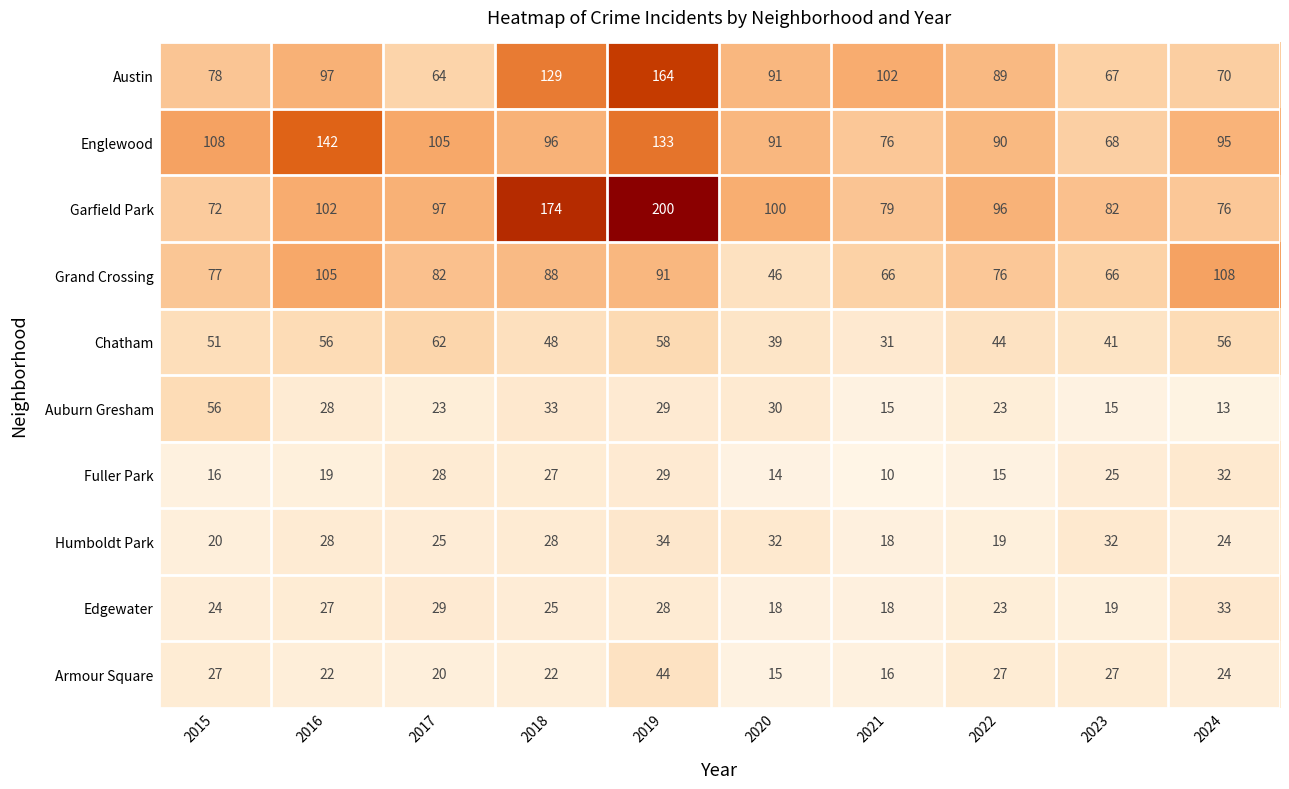

How many series are shown in this chart?

10